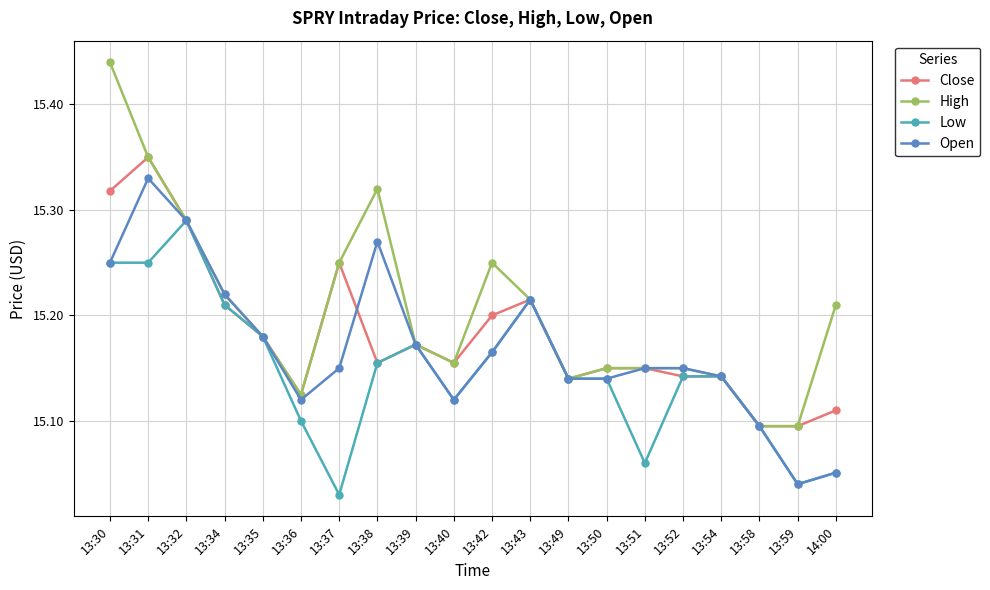

Is it true that High equals 26.1 at 13:39?

False